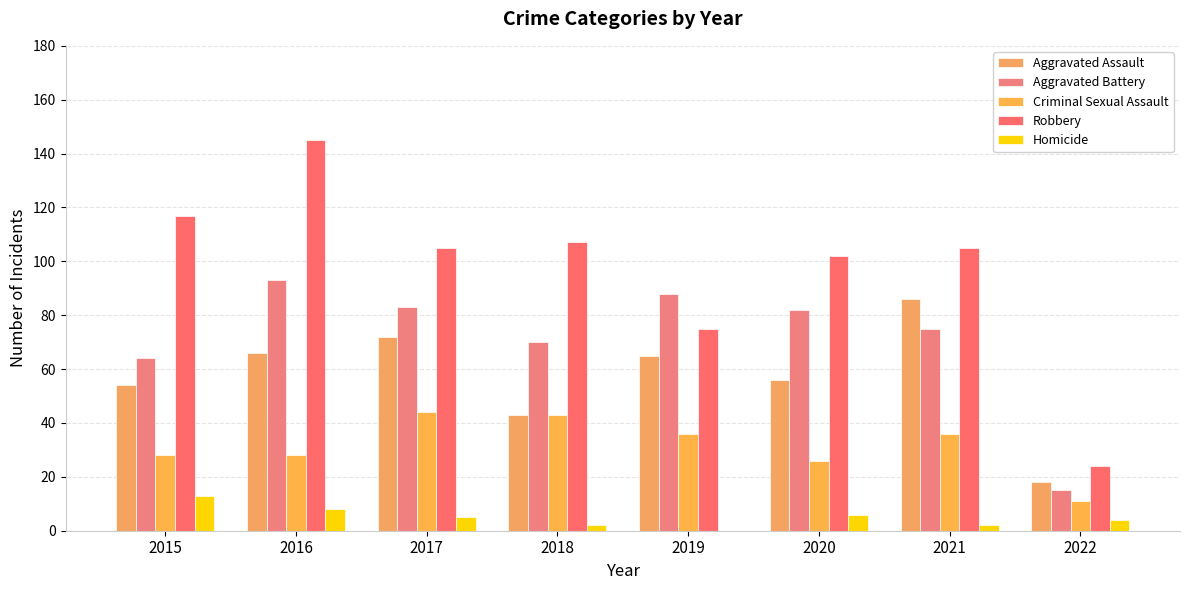

What is the value of the Homicide bar at the 4th from the left?

2